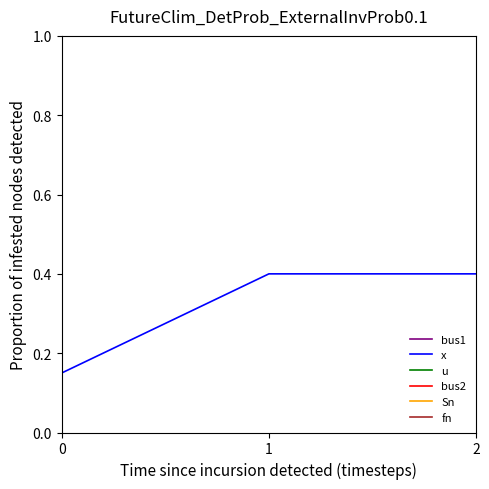

True or false: u has a value of 1.6 at 1.

False